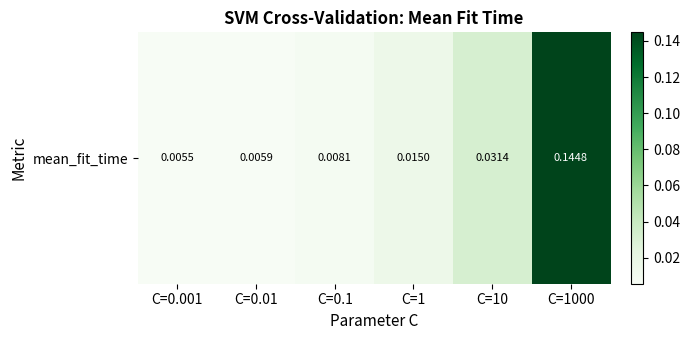

List the labels in order of value, smallest first.

C=0.001, C=0.01, C=0.1, C=1, C=10, C=1000